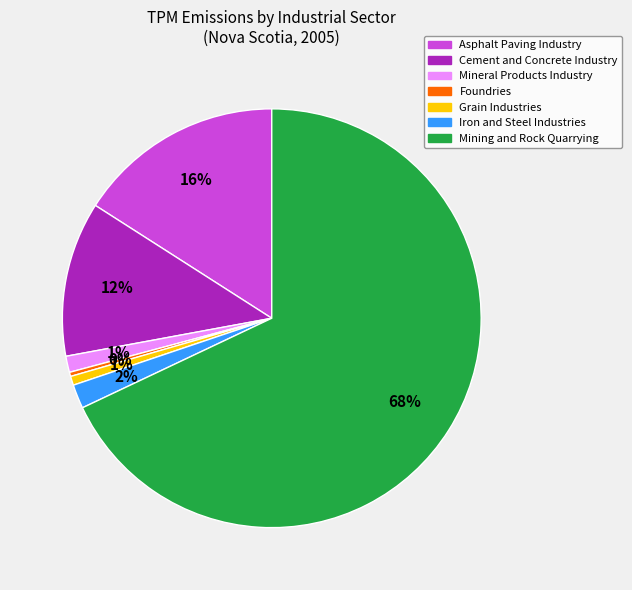

Approximately how many times larger is the value at Asphalt Paving Industry compared to Mining and Rock Quarrying?

0.2